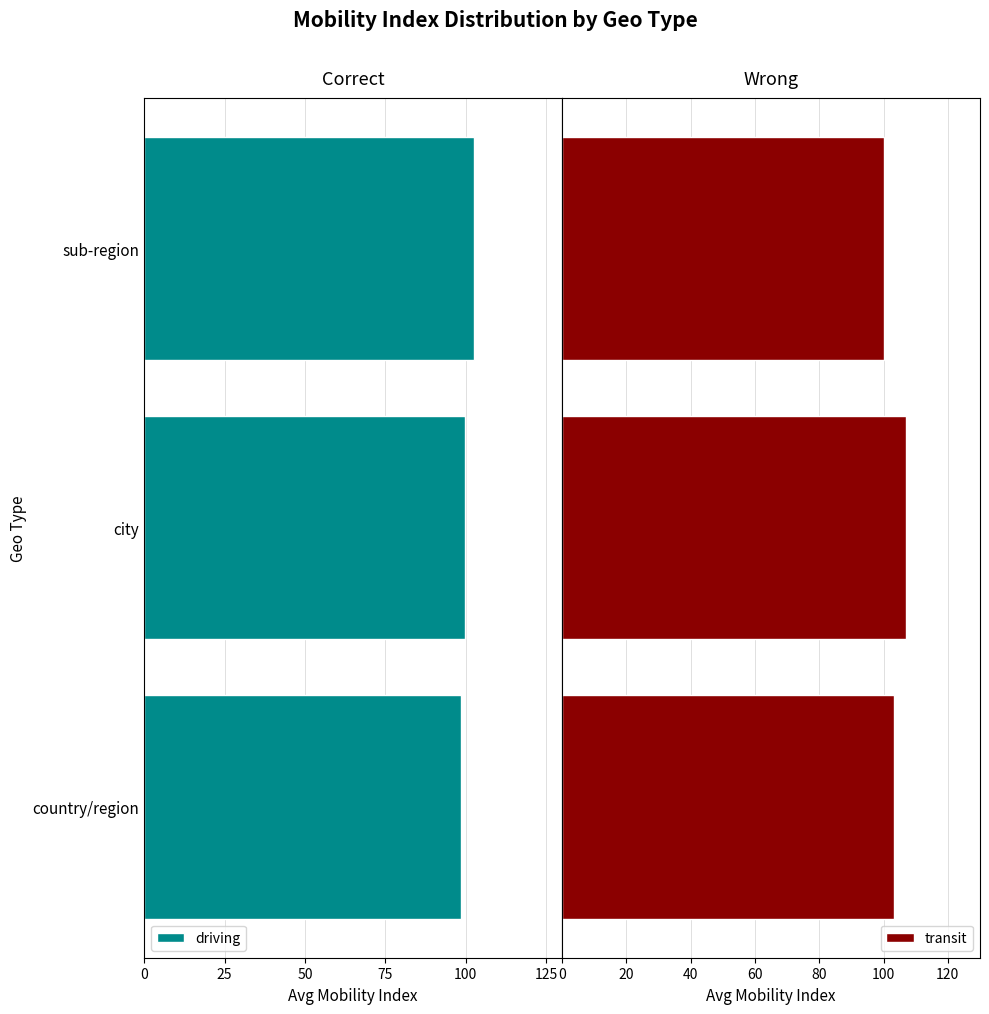

What is the highest value of the transit series?

107.1